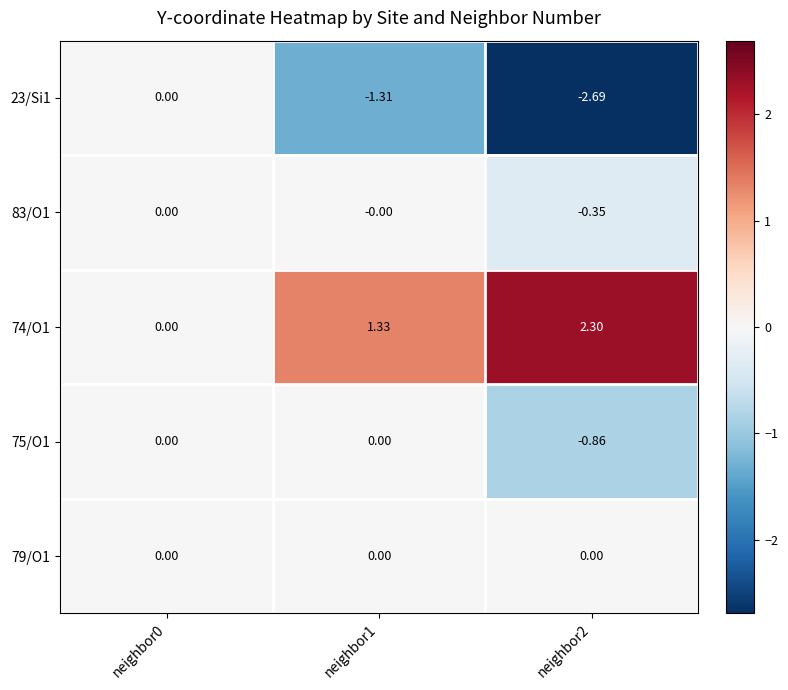

How many values in 74/O1 are above zero?

2